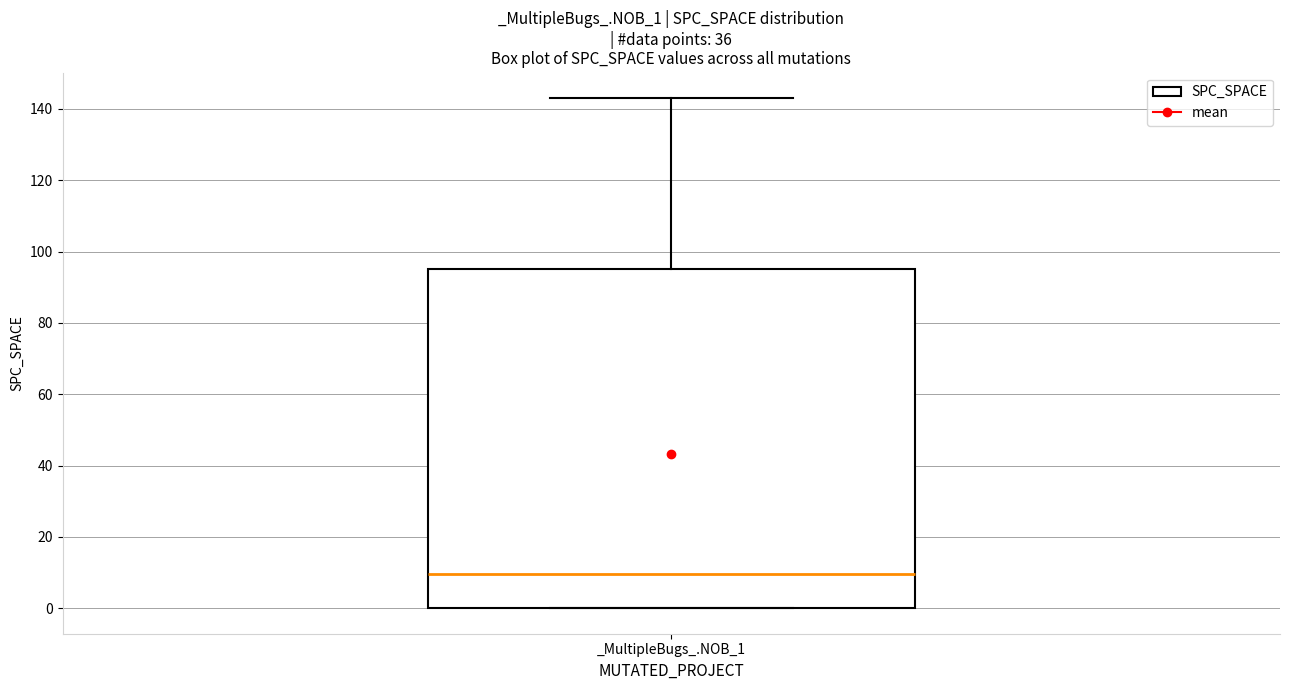

Transcribe this box plot: give where the median line is, the range the box spans, and where the two whiskers end, as read against the y-axis. The values are not printed on the chart, so give them approximately, as read against the axis.

median 10, box 0 to 96, whiskers 0 to 144